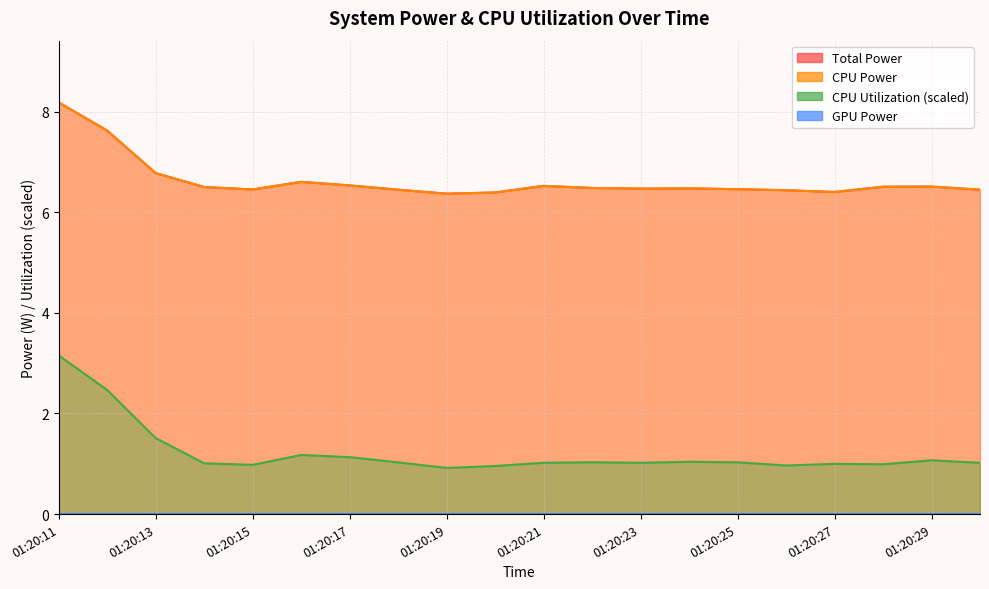

Which series has the largest total across all categories?

Total Power